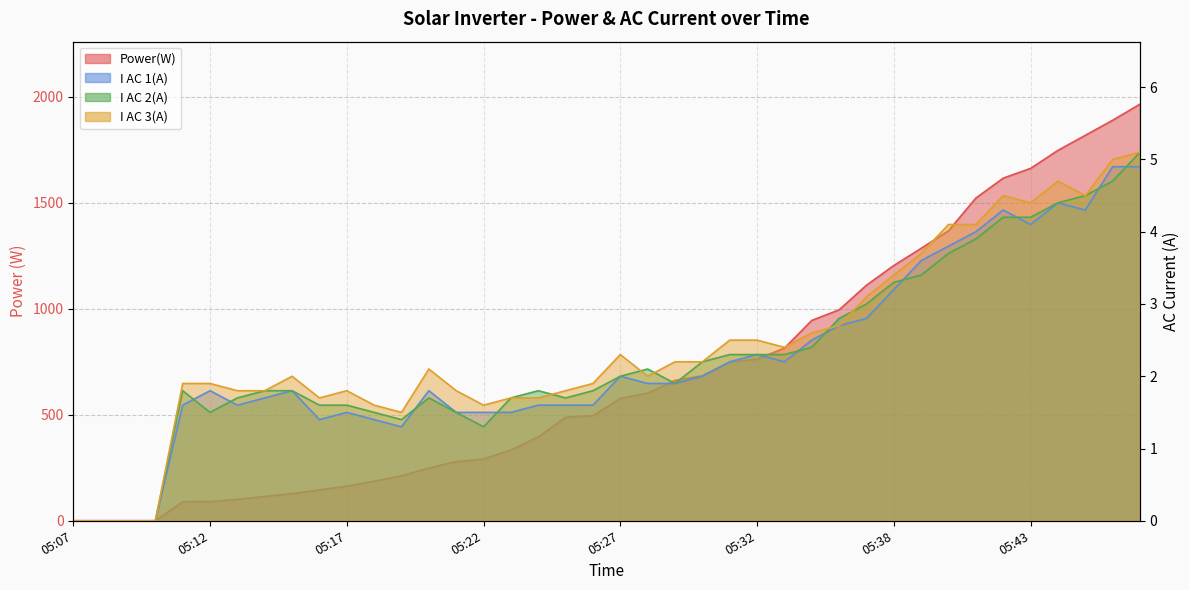

The value of I AC 3(A) at 05:39 is 3.7. True or false?

True